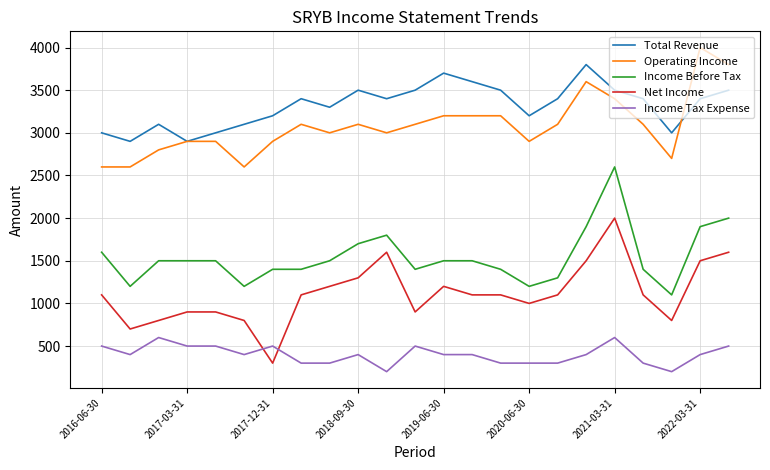

Reading left to right, list all the values displayed in this chart.

Total Revenue: 3000	2900	3100	2900	3000	3100	3200	3400	3300	3500	3400	3500	3700	3600	3500	3200	3400	3800	3500	3400	3000	3400	3500
Operating Income: 2600	2600	2800	2900	2900	2600	2900	3100	3000	3100	3000	3100	3200	3200	3200	2900	3100	3600	3400	3100	2700	4000	3800
Income Before Tax: 1600	1200	1500	1500	1500	1200	1400	1400	1500	1700	1800	1400	1500	1500	1400	1200	1300	1900	2600	1400	1100	1900	2000
Net Income: 1100	700	800	900	900	800	300	1100	1200	1300	1600	900	1200	1100	1100	1000	1100	1500	2000	1100	800	1500	1600
Income Tax Expense: 500	400	600	500	500	400	500	300	300	400	200	500	400	400	300	300	300	400	600	300	200	400	500